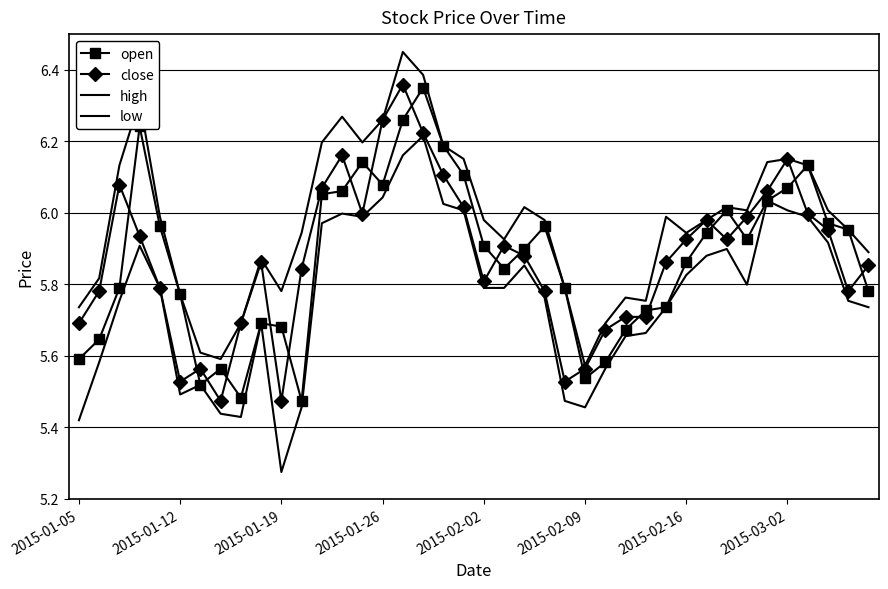

What is the maximum value for open?

6.3